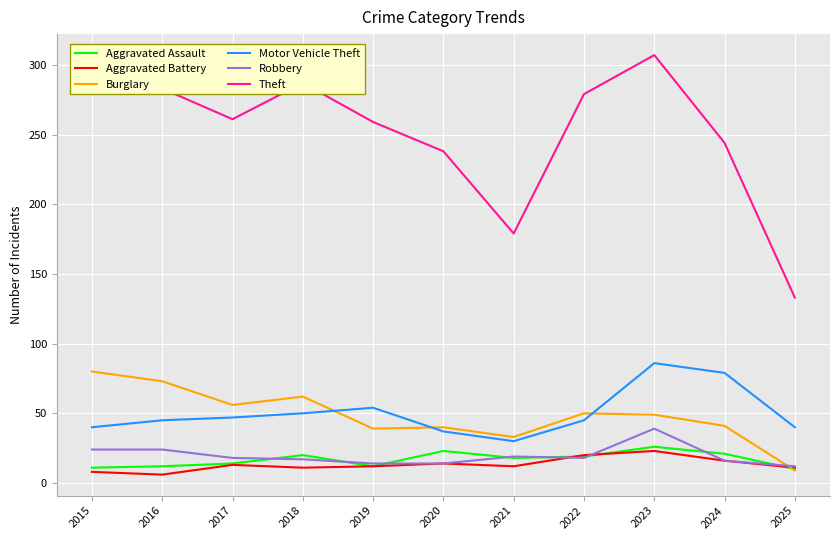

Between 2016 and 2023, which series saw the biggest shift?

Motor Vehicle Theft